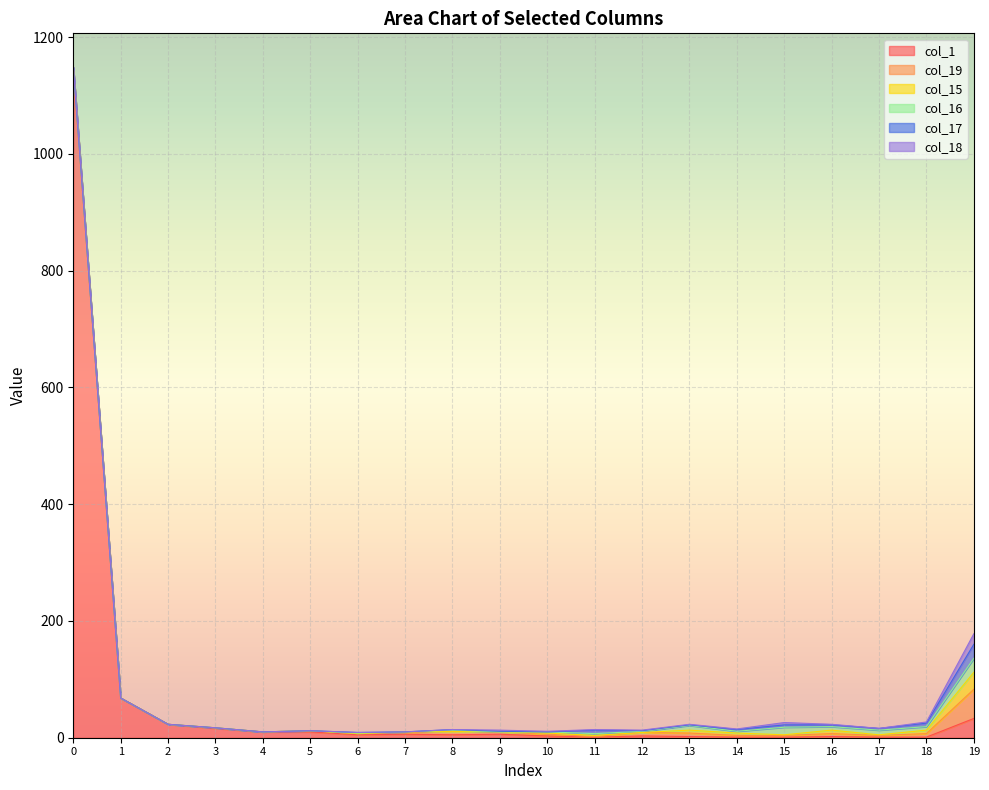

Reading right to left, what are all the values shown in this chart?

col_1: 33	1	1	2	1	1	2	3	1	3	6	5	6	5	10	10	16	23	68	1147
col_19: 50	6	3	5	3	3	6	6	1	3	4	6	3	2	2	0	1	0	0	1
col_15: 29	6	1	6	1	4	5	0	2	2	0	0	1	0	0	0	0	0	0	0
col_16: 24	6	8	6	13	3	8	2	3	2	0	2	0	1	0	0	0	0	0	0
col_17: 24	6	3	3	4	3	1	1	6	0	1	1	0	1	0	0	0	0	0	0
col_18: 18	2	0	1	4	1	1	1	1	1	2	0	0	0	0	0	0	0	0	1